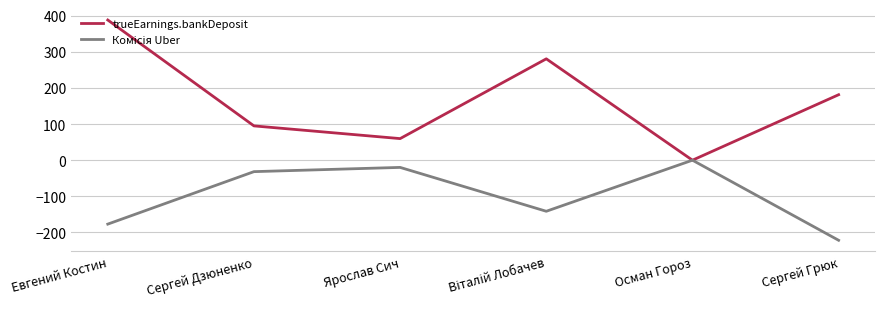

Is this an area chart (filled region under the line)?

No